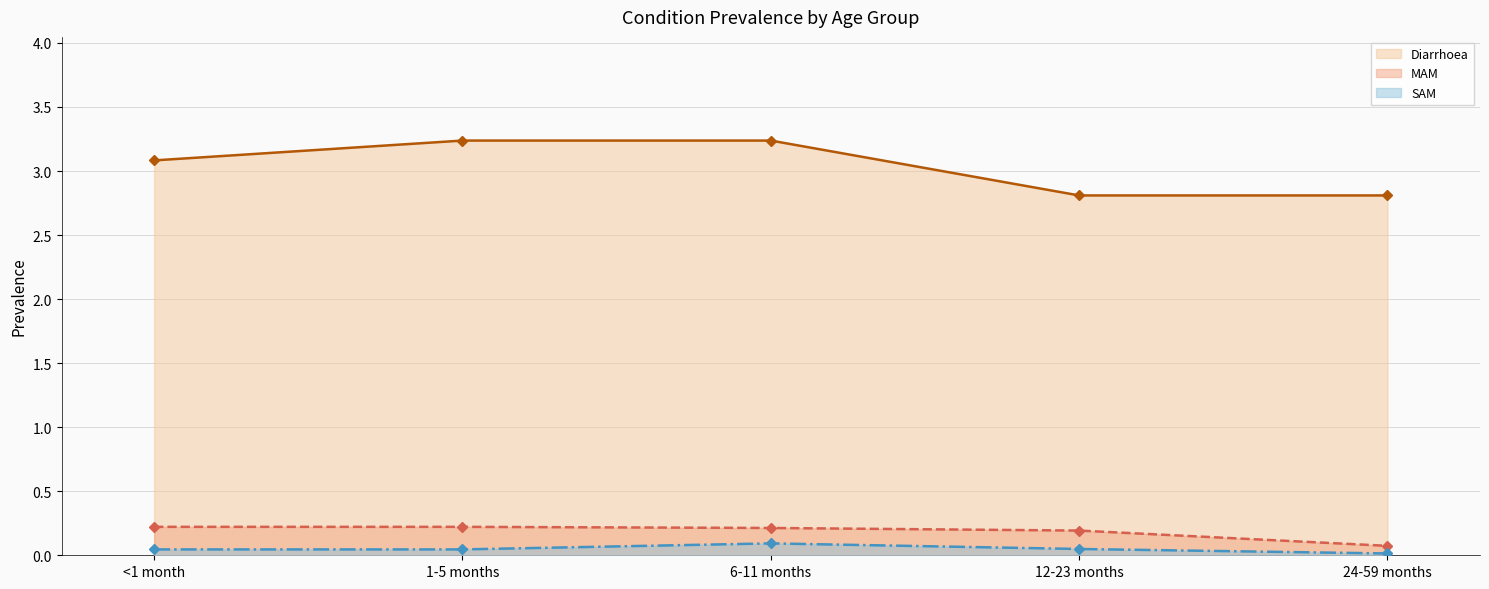

Reading left to right, what are all the values shown in this chart?

Diarrhoea: <1 month=3.1	1-5 months=3.2	6-11 months=3.2	12-23 months=2.8	24-59 months=2.8
MAM: <1 month=0.2	1-5 months=0.2	6-11 months=0.2	12-23 months=0.2	24-59 months=0.1
SAM: <1 month=0.0	1-5 months=0.0	6-11 months=0.1	12-23 months=0.0	24-59 months=0.0